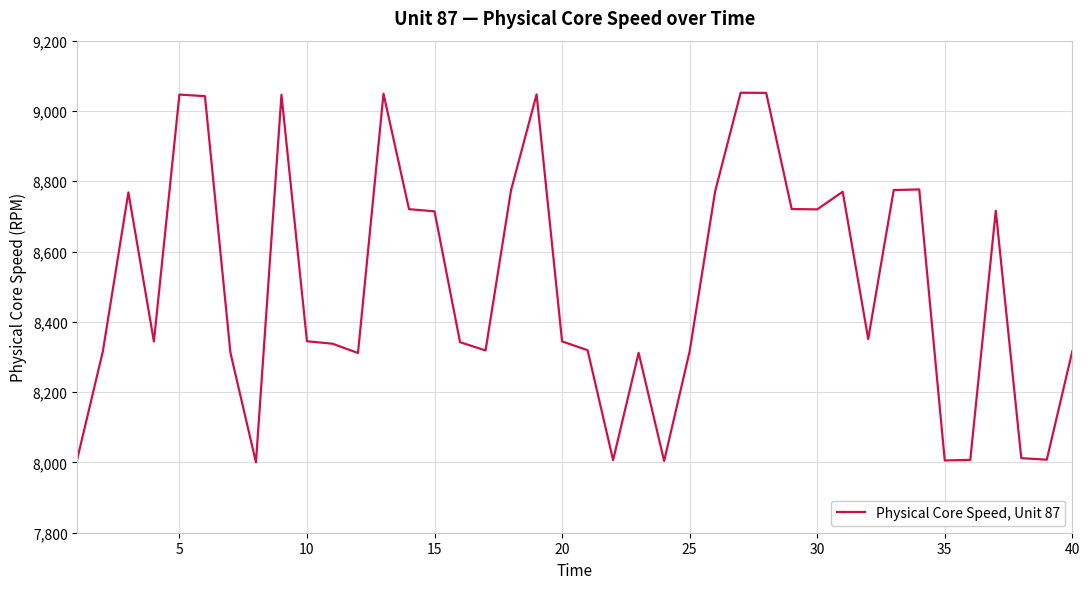

What is the difference between the maximum and minimum values?

1051.6